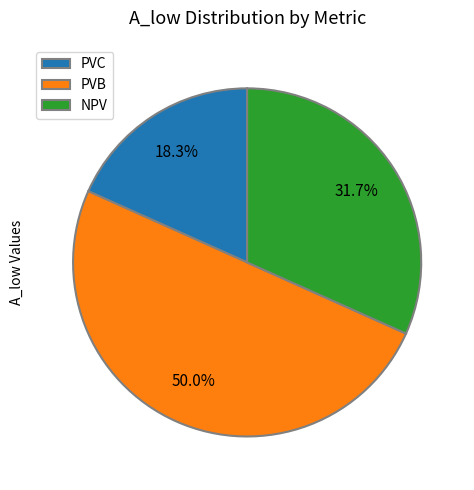

What portion of the pie excludes PVB?

50.0%